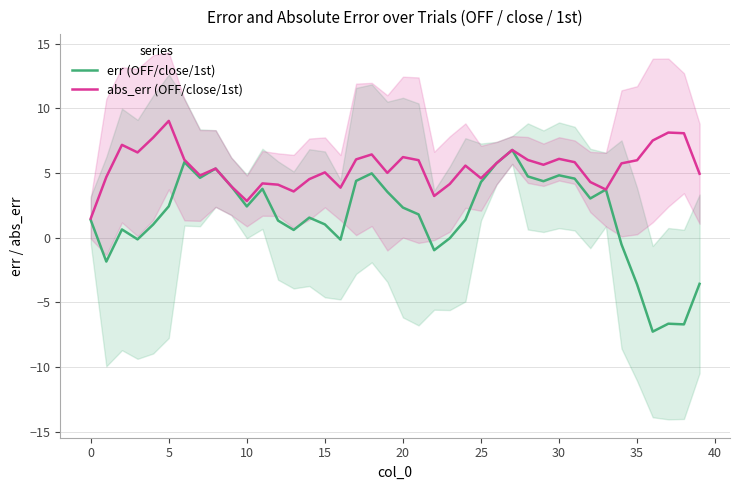

What are all the series names shown in the legend?

err (OFF/close/1st), abs_err (OFF/close/1st)